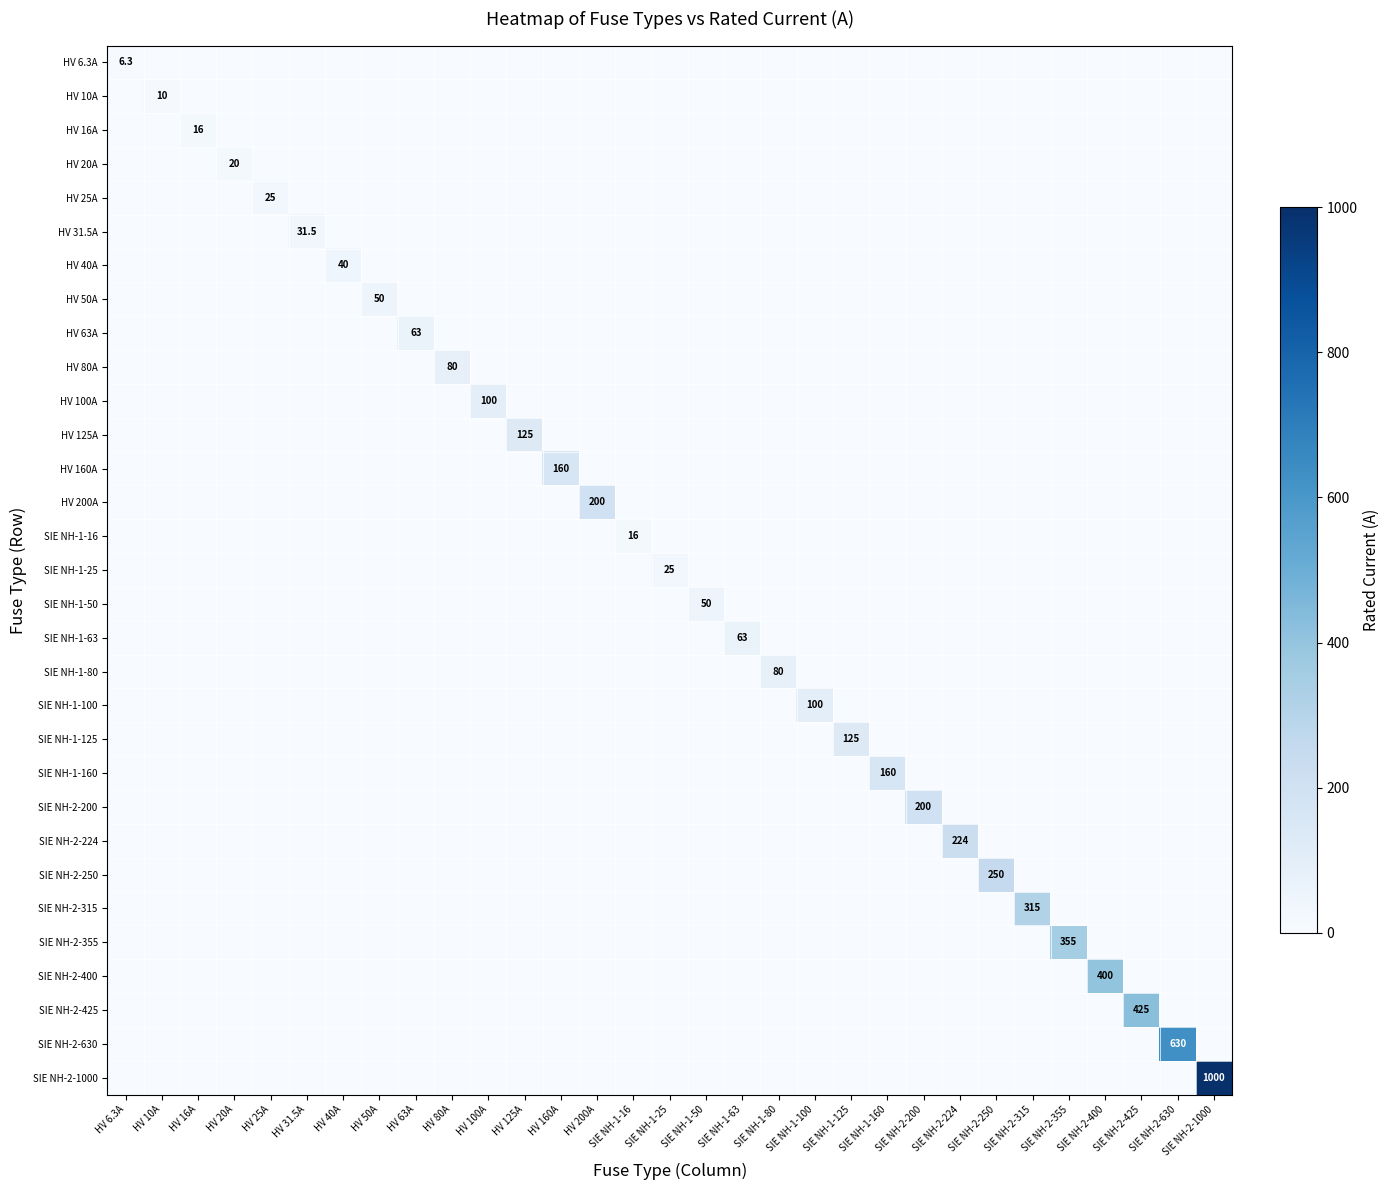

Which series has the largest total across all categories?

SIE NH-2-1000